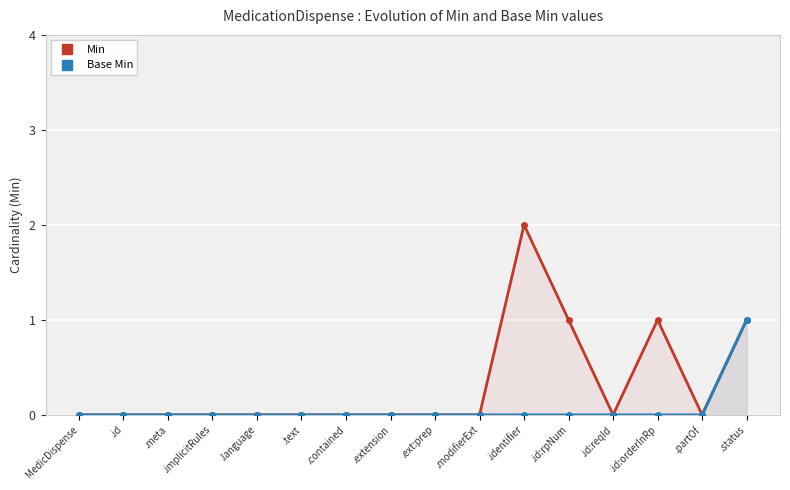

Reading left to right, transcribe all the data shown in this chart.

Min: MedicDispense=0	.id=0	.meta=0	.implicitRules=0	.language=0	.text=0	.contained=0	.extension=0	.ext:prep=0	.modifierExt=0	.identifier=2	.id:rpNum=1	.id:reqId=0	.id:orderInRp=1	.partOf=0	.status=1
Base Min: MedicDispense=0	.id=0	.meta=0	.implicitRules=0	.language=0	.text=0	.contained=0	.extension=0	.ext:prep=0	.modifierExt=0	.identifier=0	.id:rpNum=0	.id:reqId=0	.id:orderInRp=0	.partOf=0	.status=1